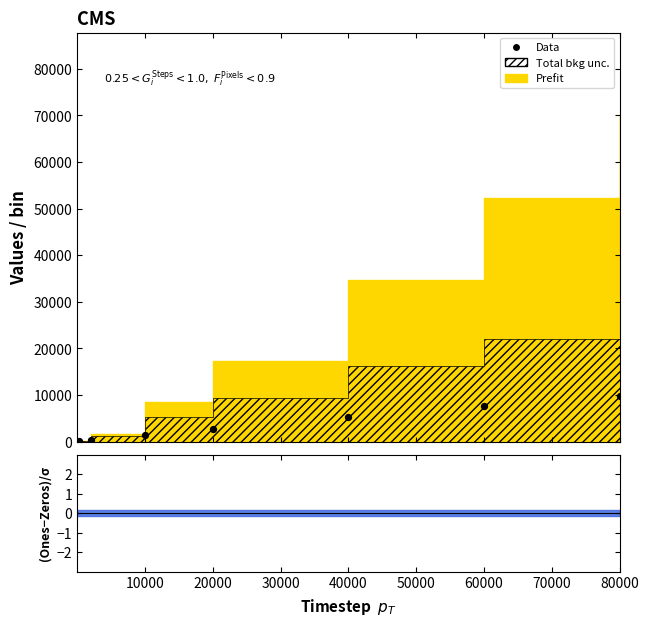

What is the change in value from 0 to 9?

+9781